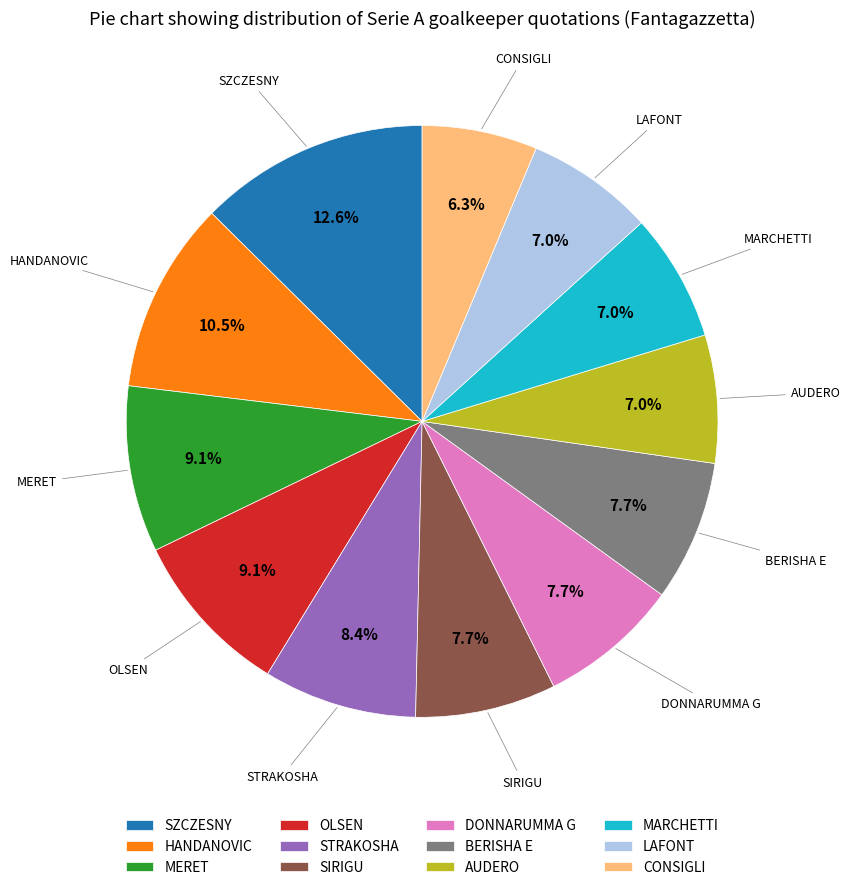

To the nearest percent, what percentage of the pie is STRAKOSHA?

8%